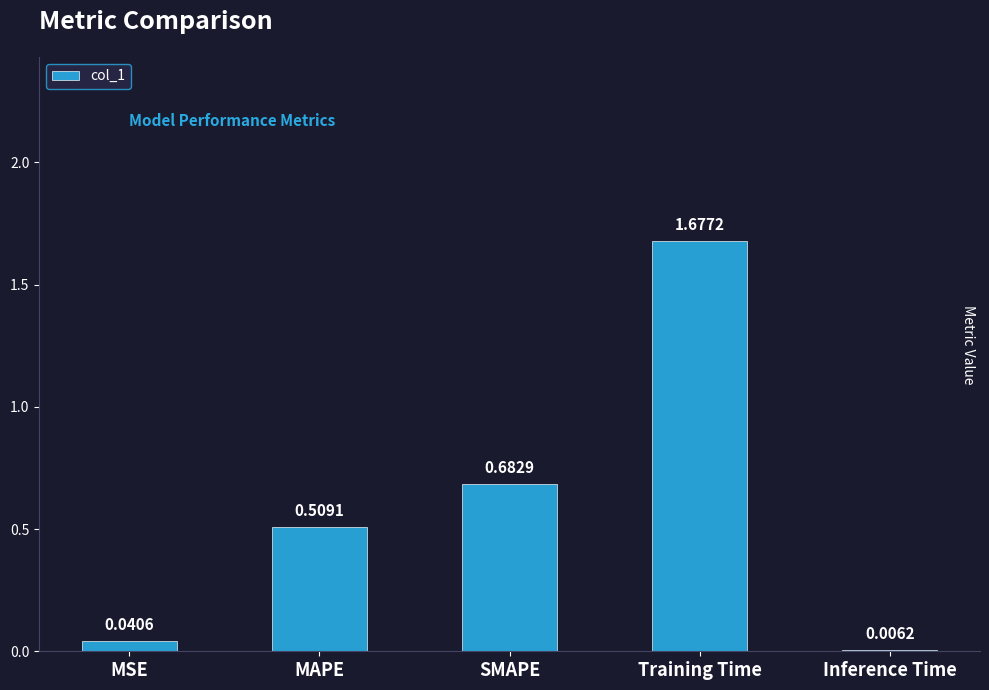

What is the change in value from MAPE to SMAPE?

+0.2